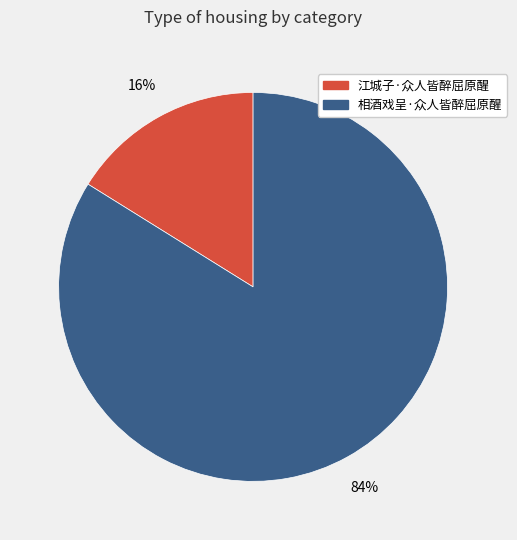

Which slice is the largest?

相酒戏呈·众人皆醉屈原醒